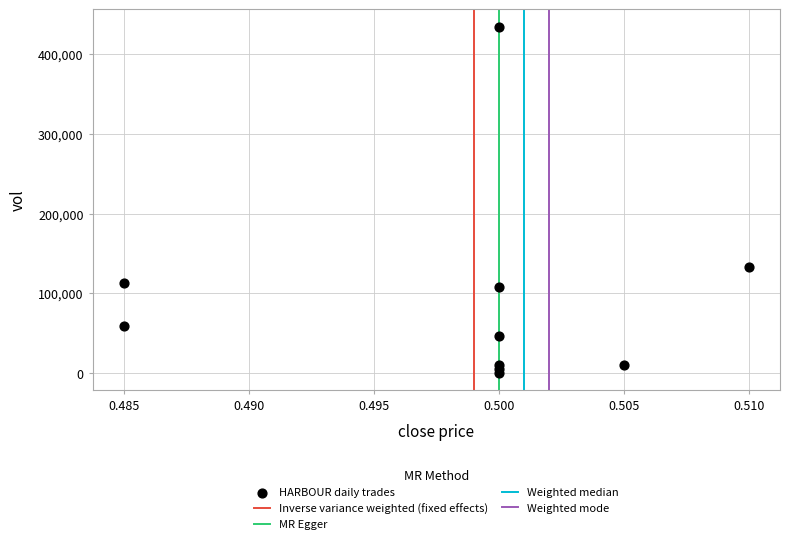

What Y value in the scatter plot is closest to 217200?

132300